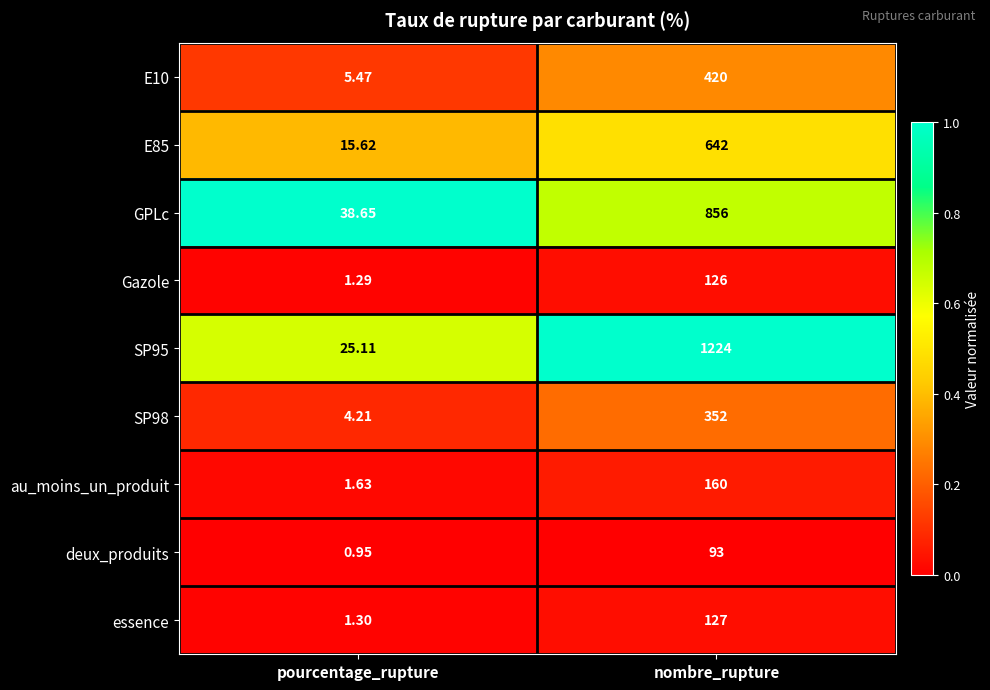

At nombre_rupture, list the series in order from smallest to largest.

deux_produits, Gazole, essence, au_moins_un_produit, SP98, E10, E85, GPLc, SP95